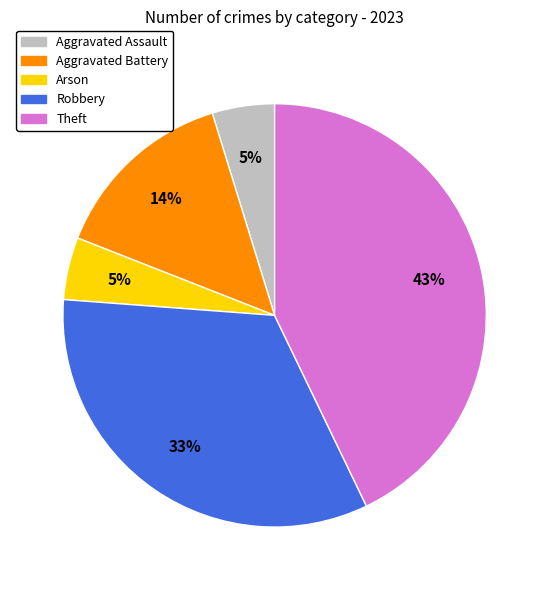

Is the sum of Aggravated Assault and Robbery greater than half?

No